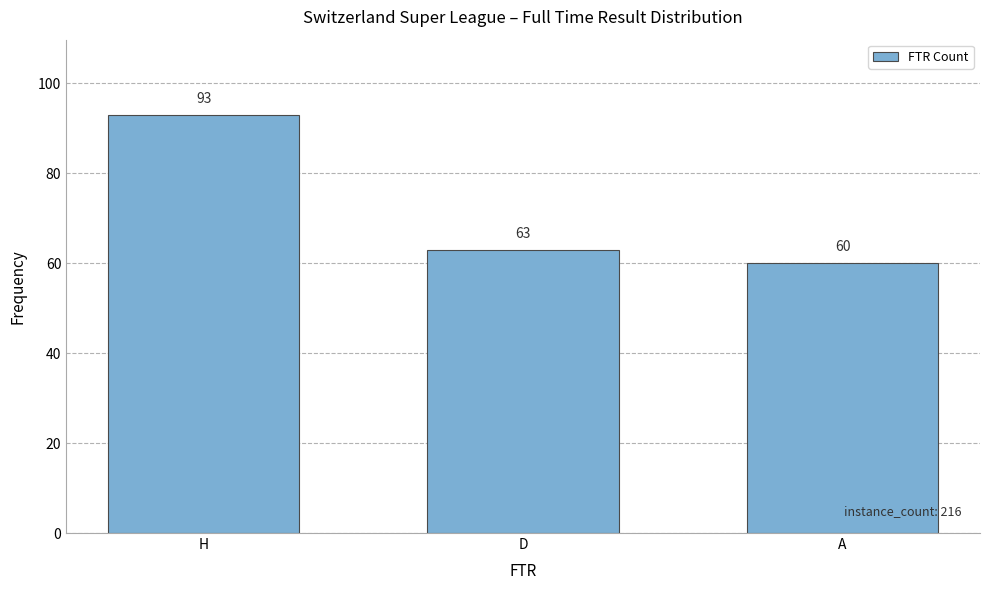

List the labels in order of value, largest first.

H, D, A